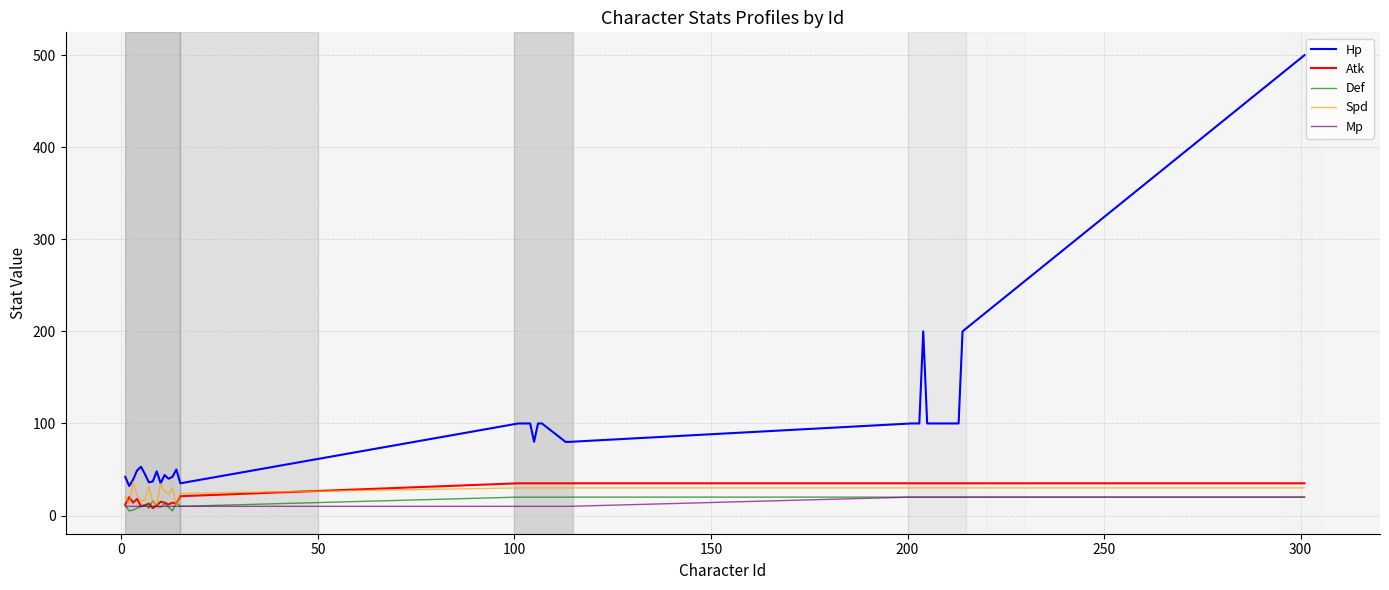

What is the highest value of the Spd series?

37